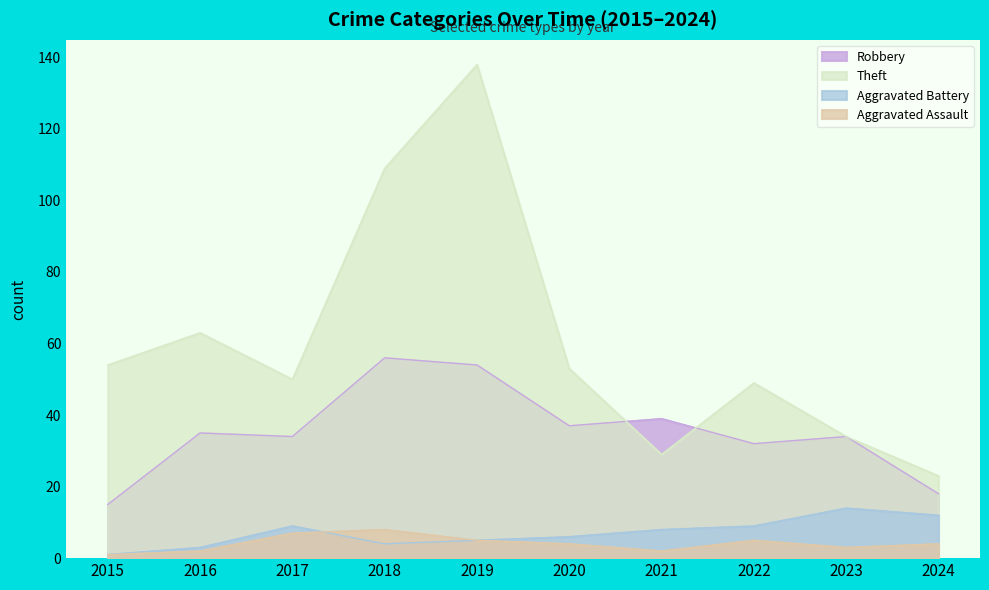

At which category does Theft reach its first local peak?

2016